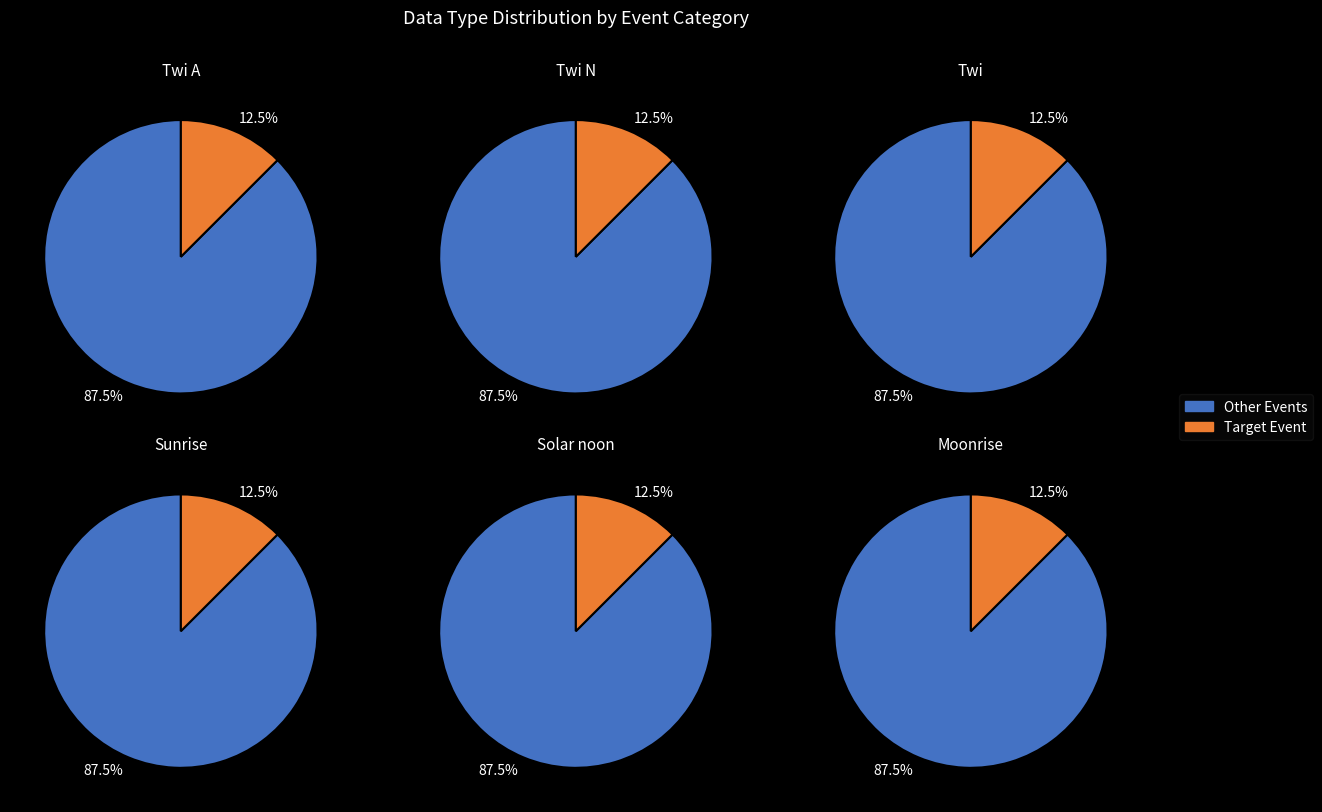

Does Solar noon account for over 50% of the chart?

No